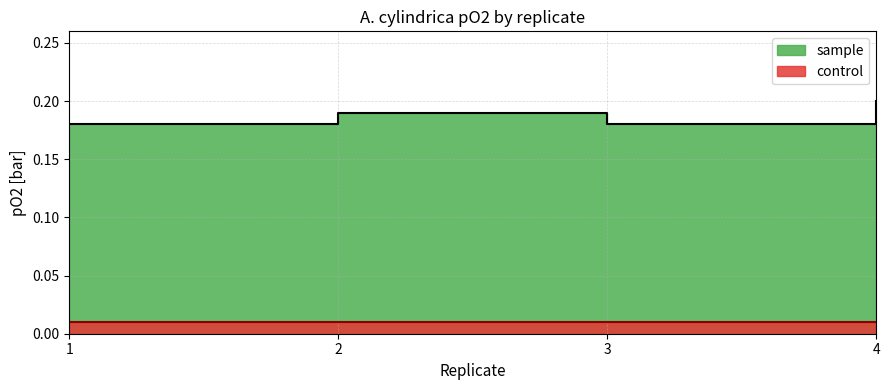

Is it true that the value at 2 is 0.3?

False